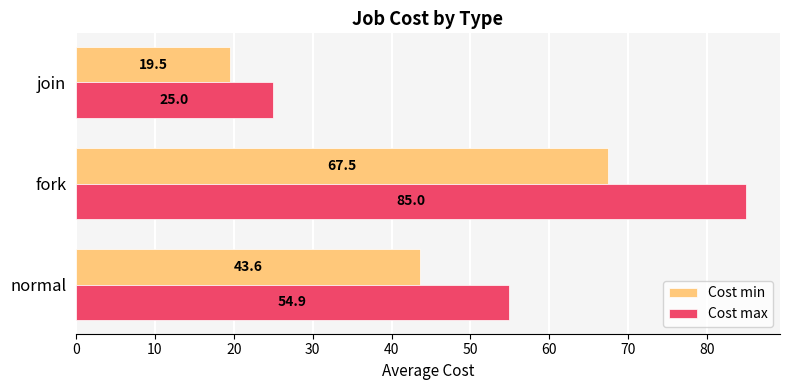

The value of Cost min at join is 4.8. True or false?

False